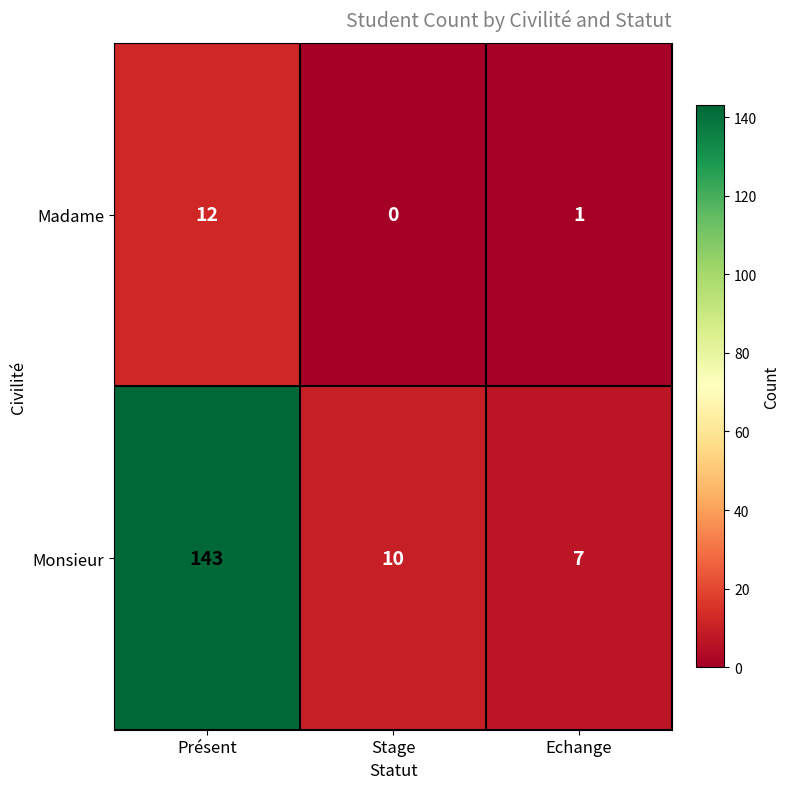

What is the difference between the Monsieur values at Présent and Stage?

133